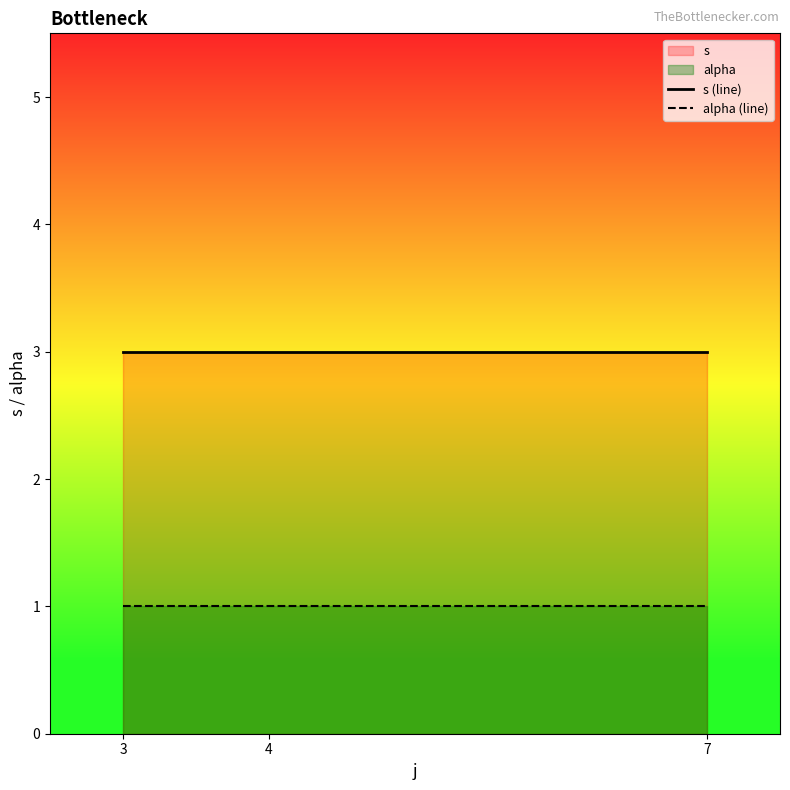

At how many categories does at least one series exceed 2?

3